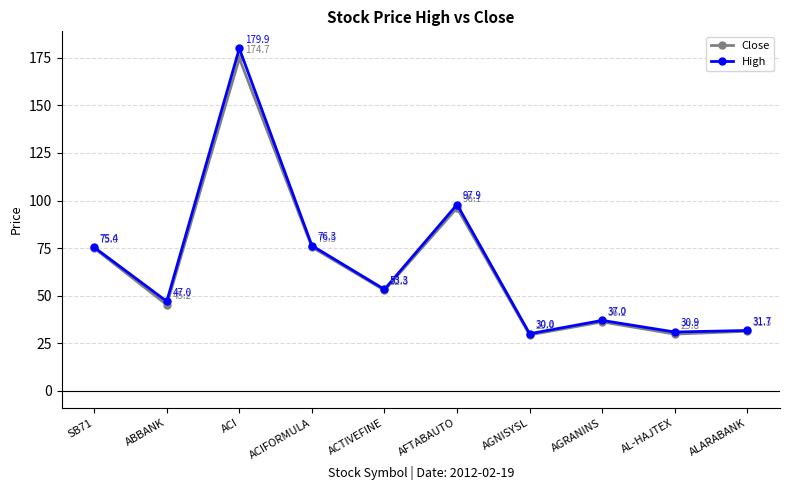

List the series in order of their overall mean, lowest first.

Close, High